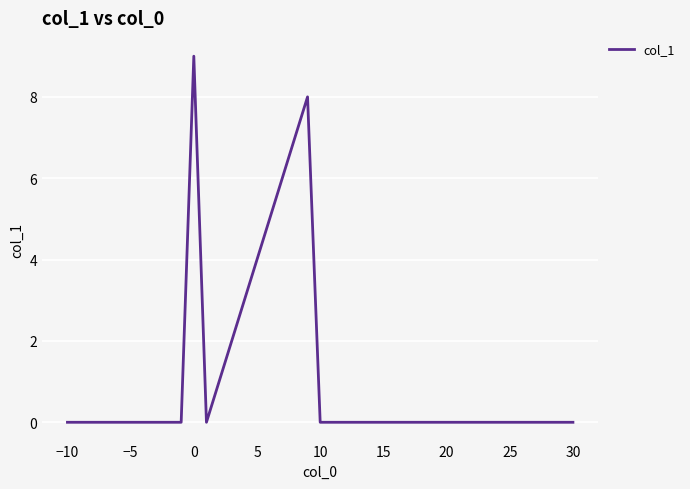

Is this an area chart (filled region under the line)?

No